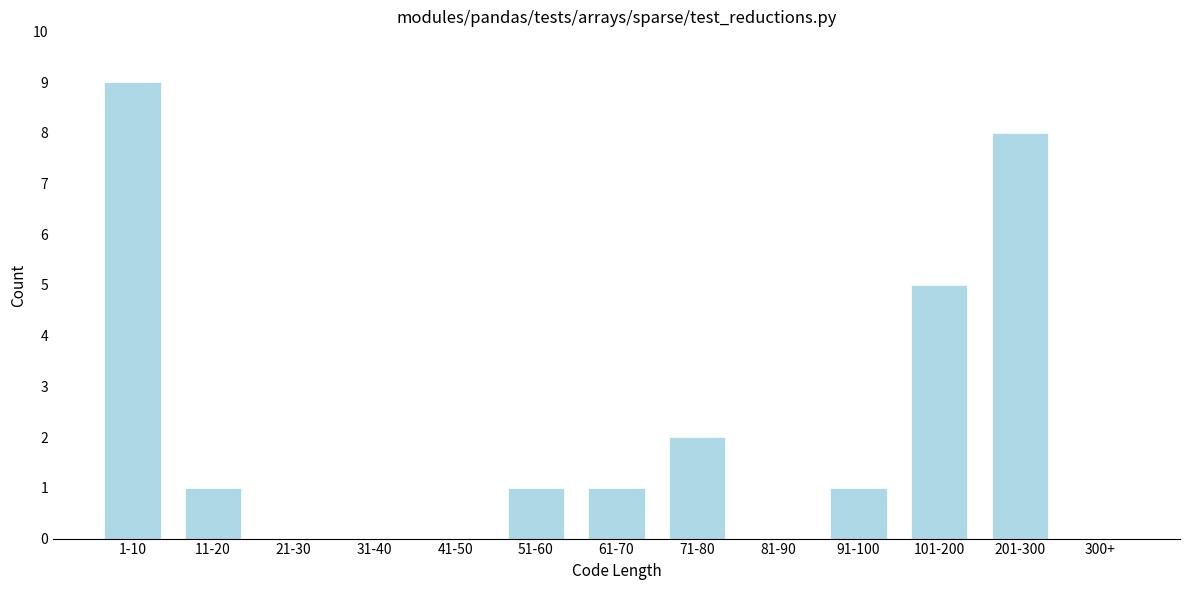

Reading right to left, list all the values displayed in this chart.

300+=0	201-300=8	101-200=5	91-100=1	81-90=0	71-80=2	61-70=1	51-60=1	41-50=0	31-40=0	21-30=0	11-20=1	1-10=9